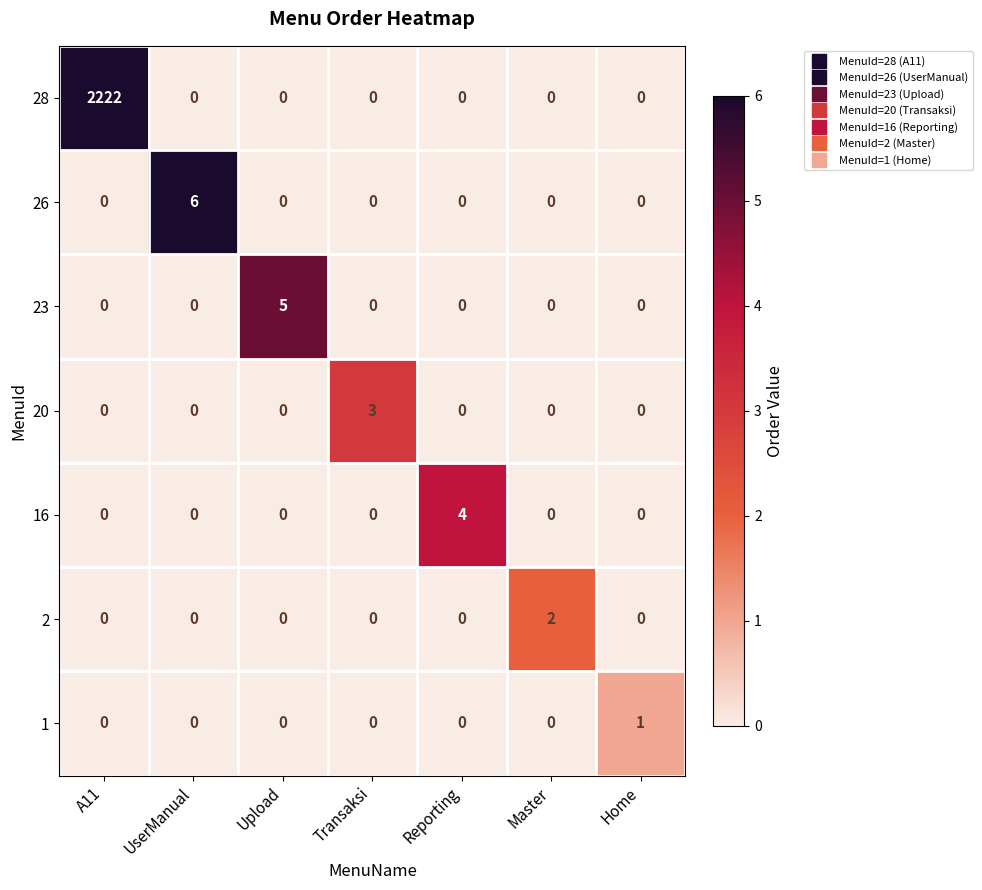

True or false: 1 has a value of 0 at Reporting.

True